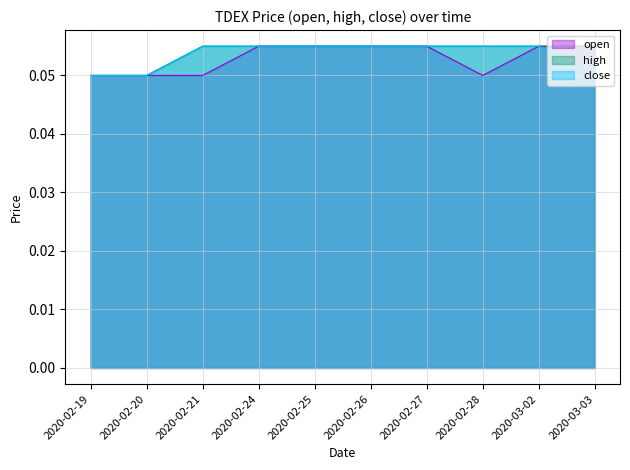

Does the chart have visible grid lines?

Yes